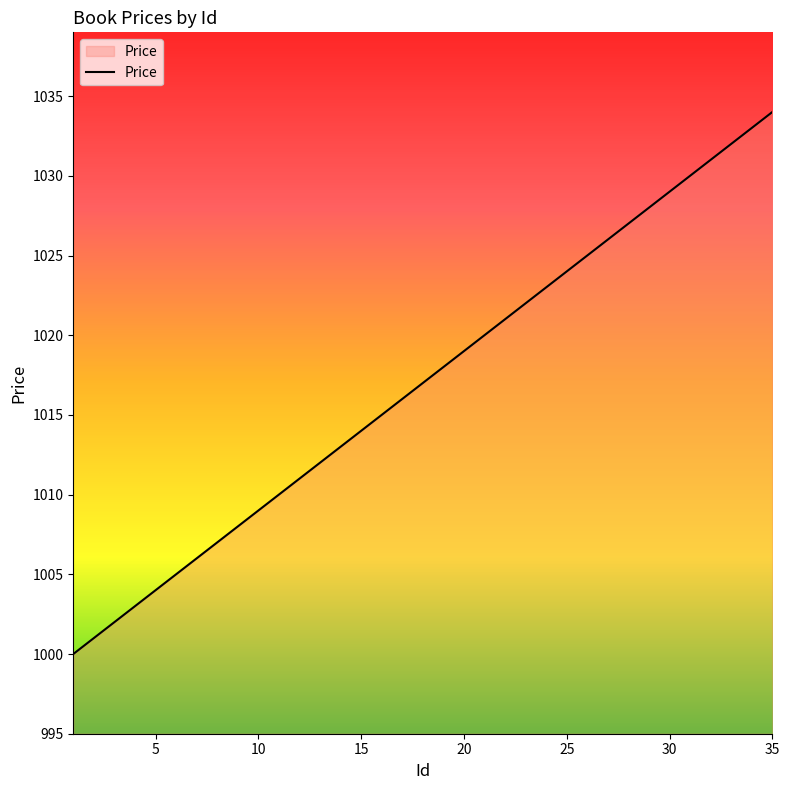

What is the minimum value shown in the chart?

1000